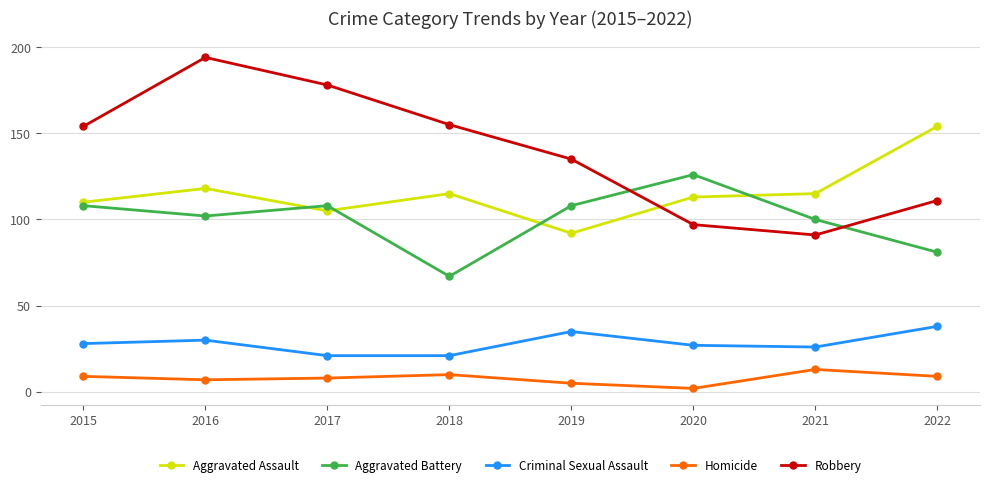

How many Robbery values are between 111 and 178?

5